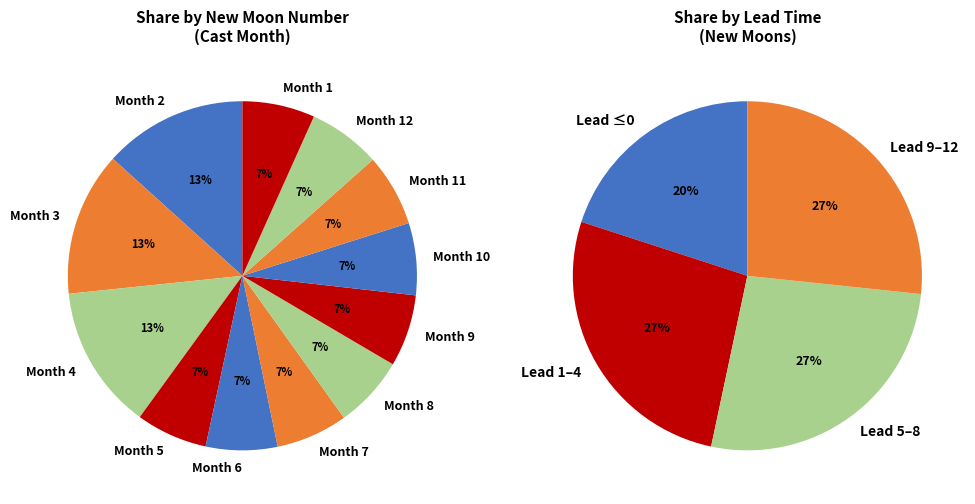

What percentage is the 10 slice, to the nearest percent?

7%